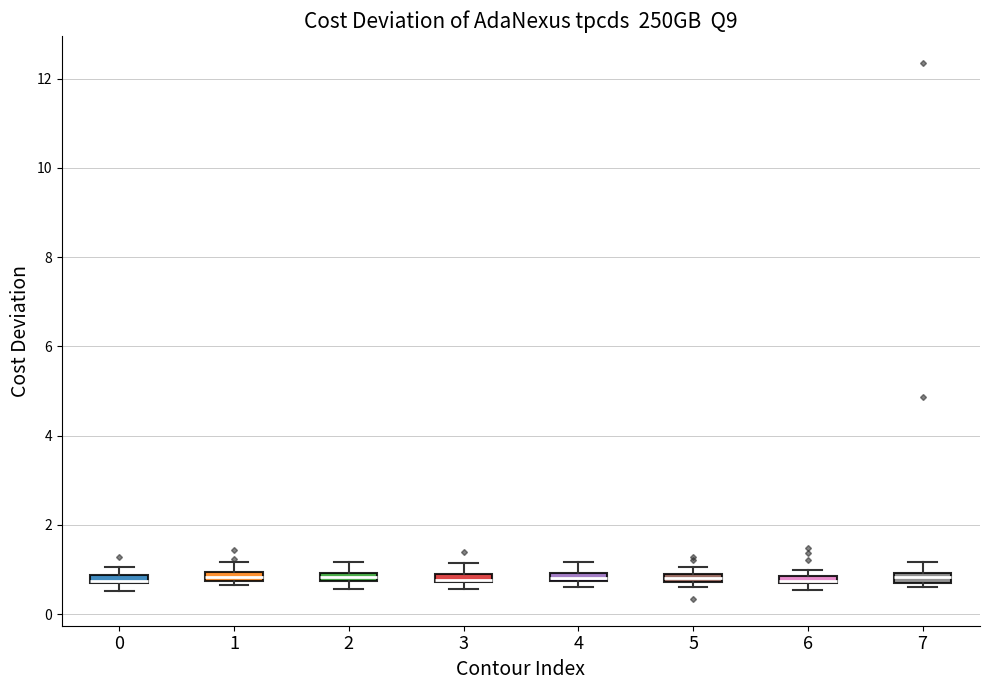

Where is the lower edge of the box at x = 2 on the y-axis? The values are not printed on the chart, so give them approximately, as read against the axis.

0.8